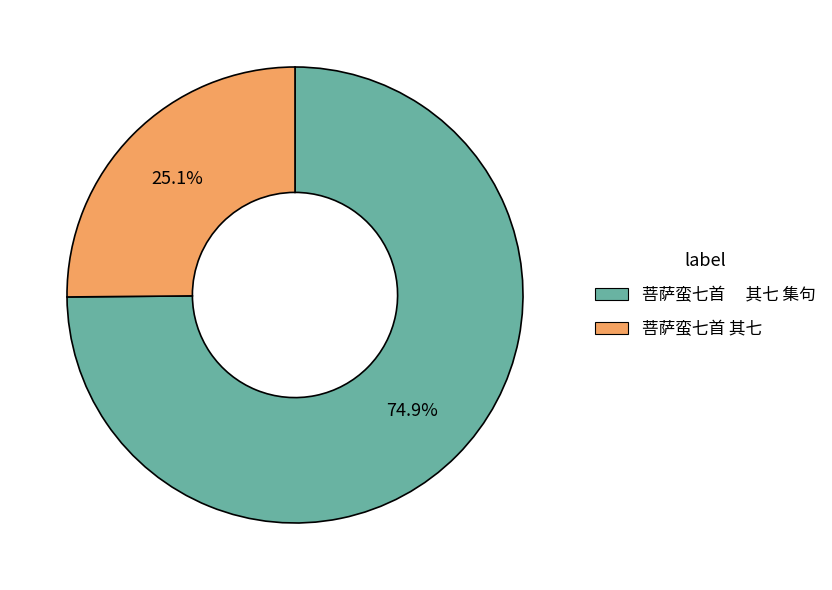

Does any single category account for the majority?

Yes